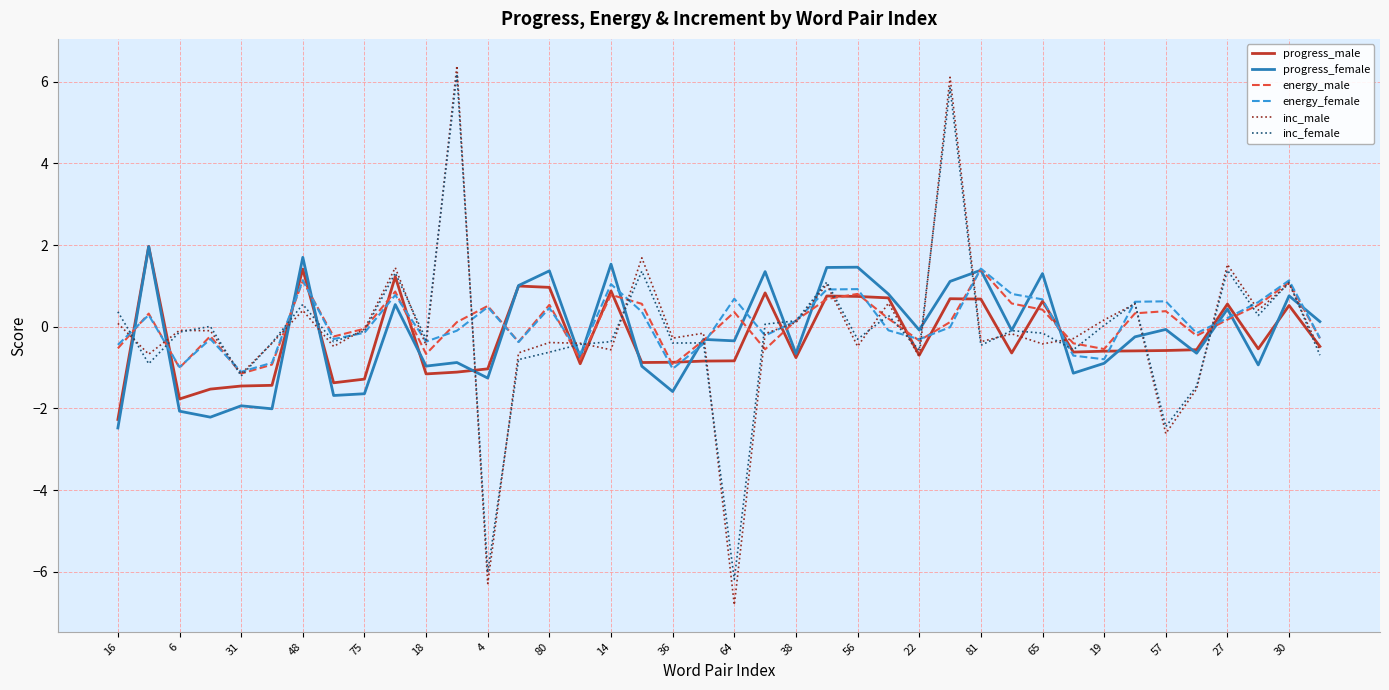

After their last crossing, which series has the higher values: progress_female or energy_female?

progress_female